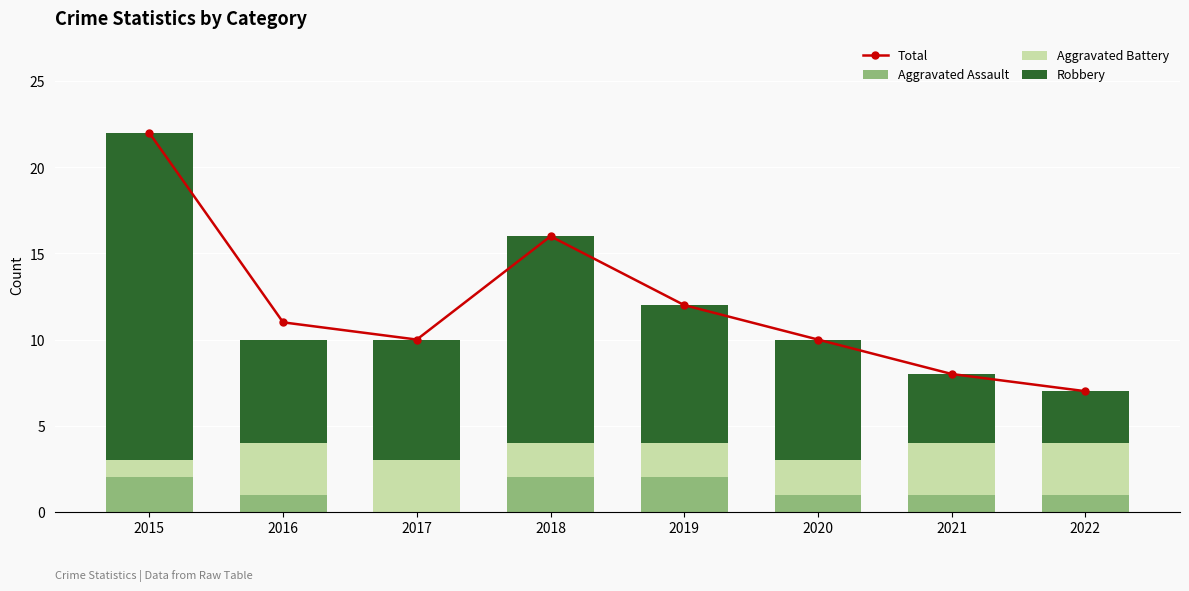

What is the sum of the Aggravated Battery values at 2015 and 2017?

4